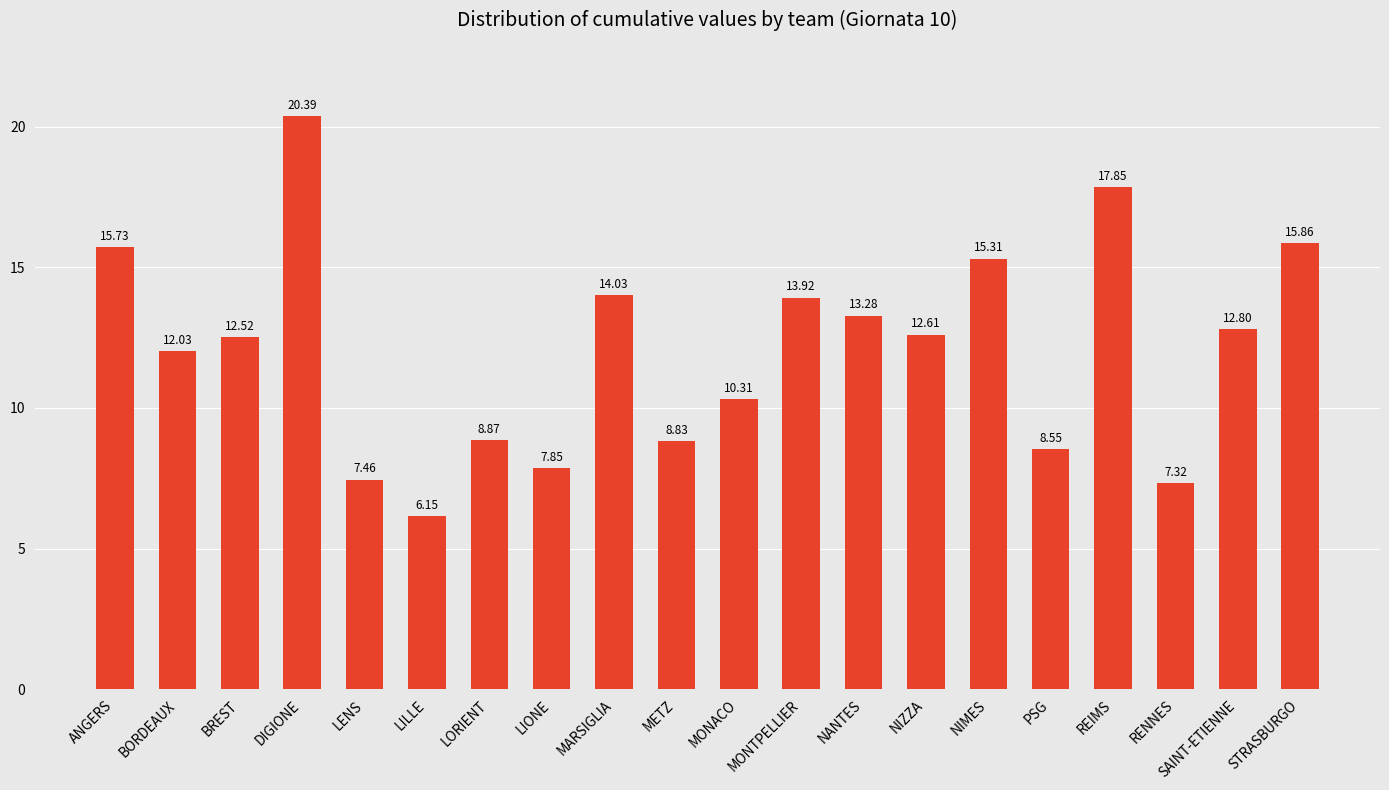

What is the greatest value displayed?

20.4